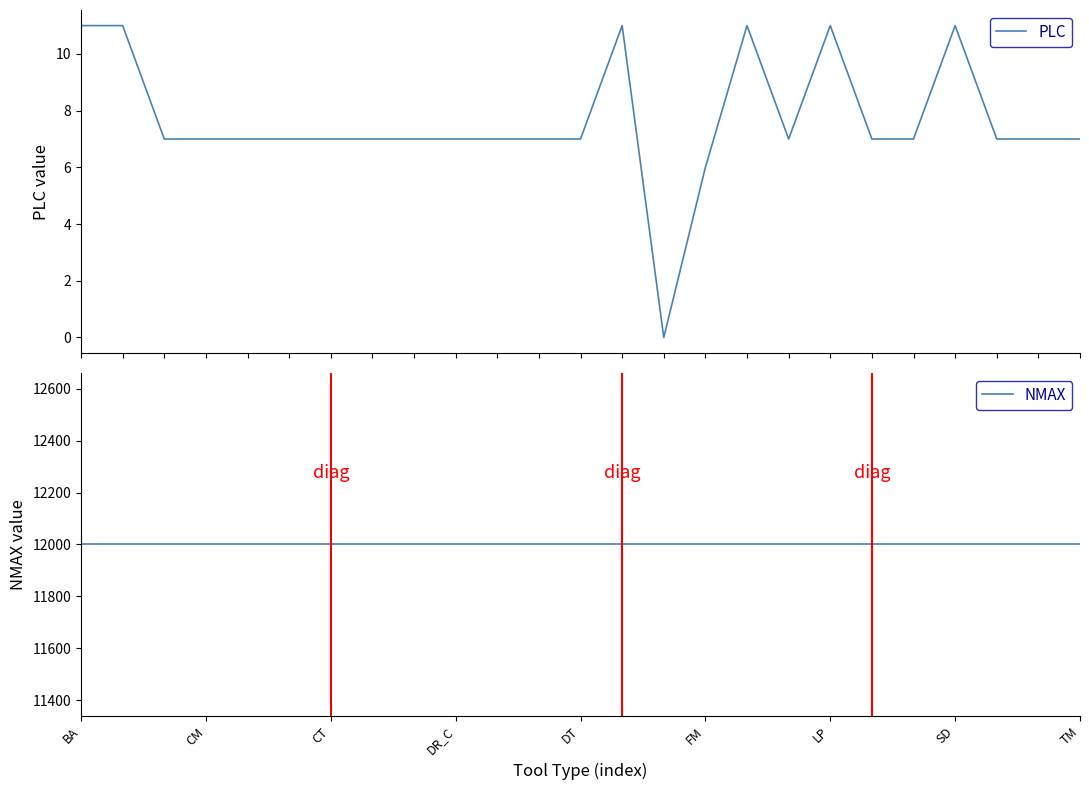

The NMAX series shows 6311 at 17. True or false?

False